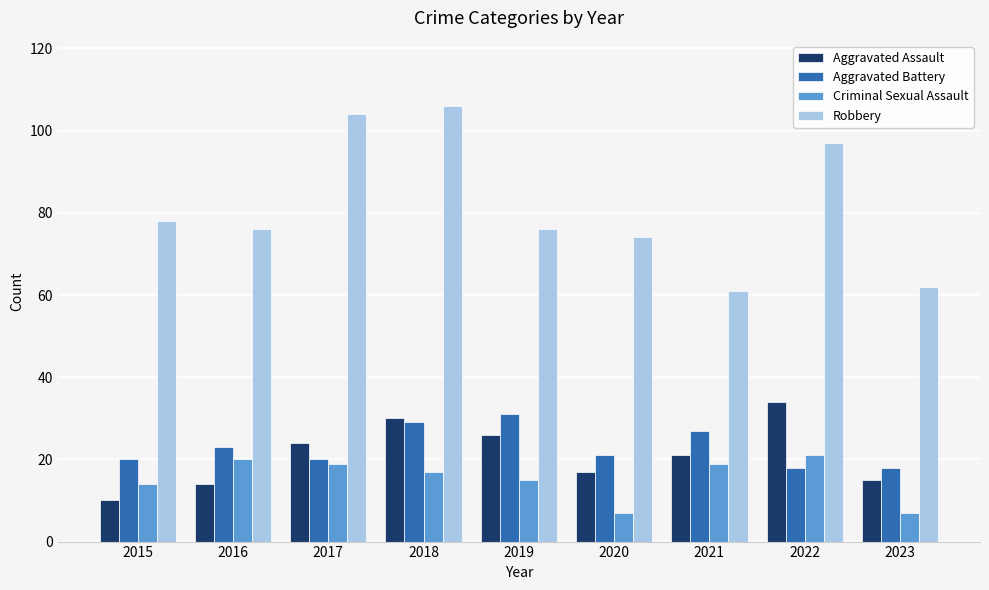

What is the spread (max minus min) of values at 2023?

55